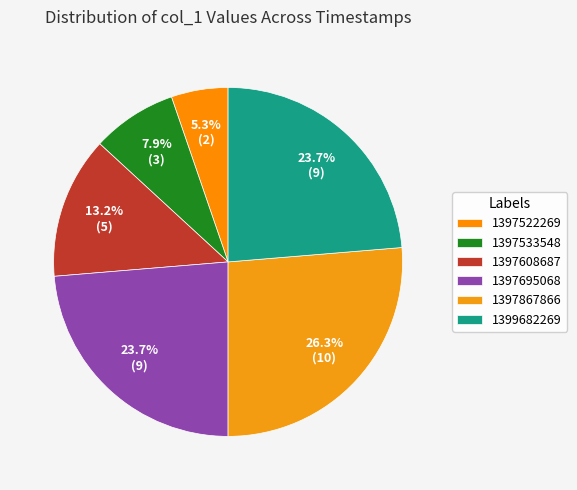

Is there any slice that represents more than half of the pie?

No